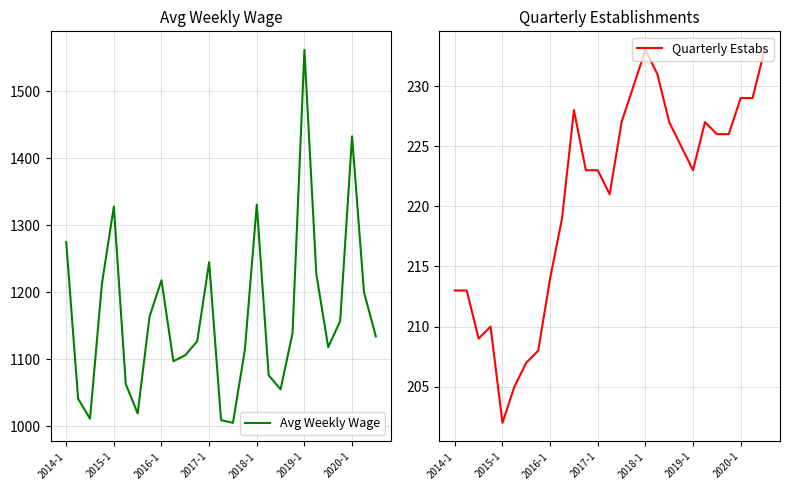

How many lines are shown in the chart?

2